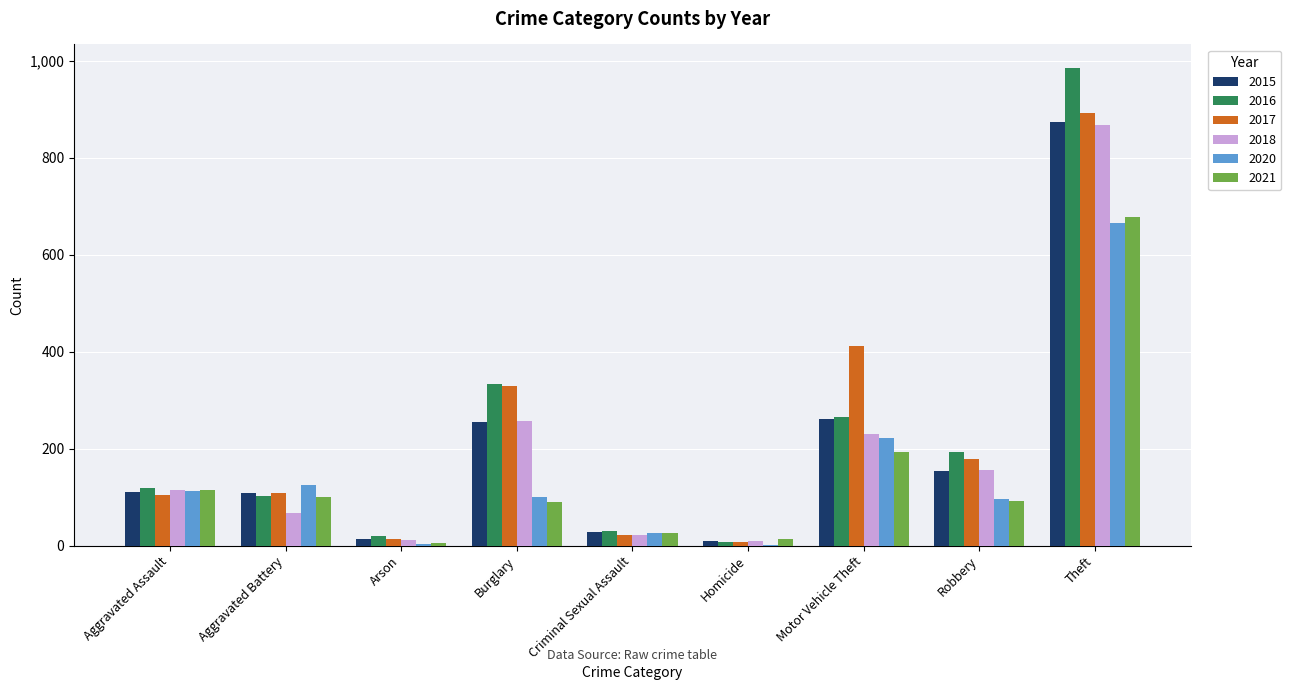

Read the 2015 value at Criminal Sexual Assault.

28